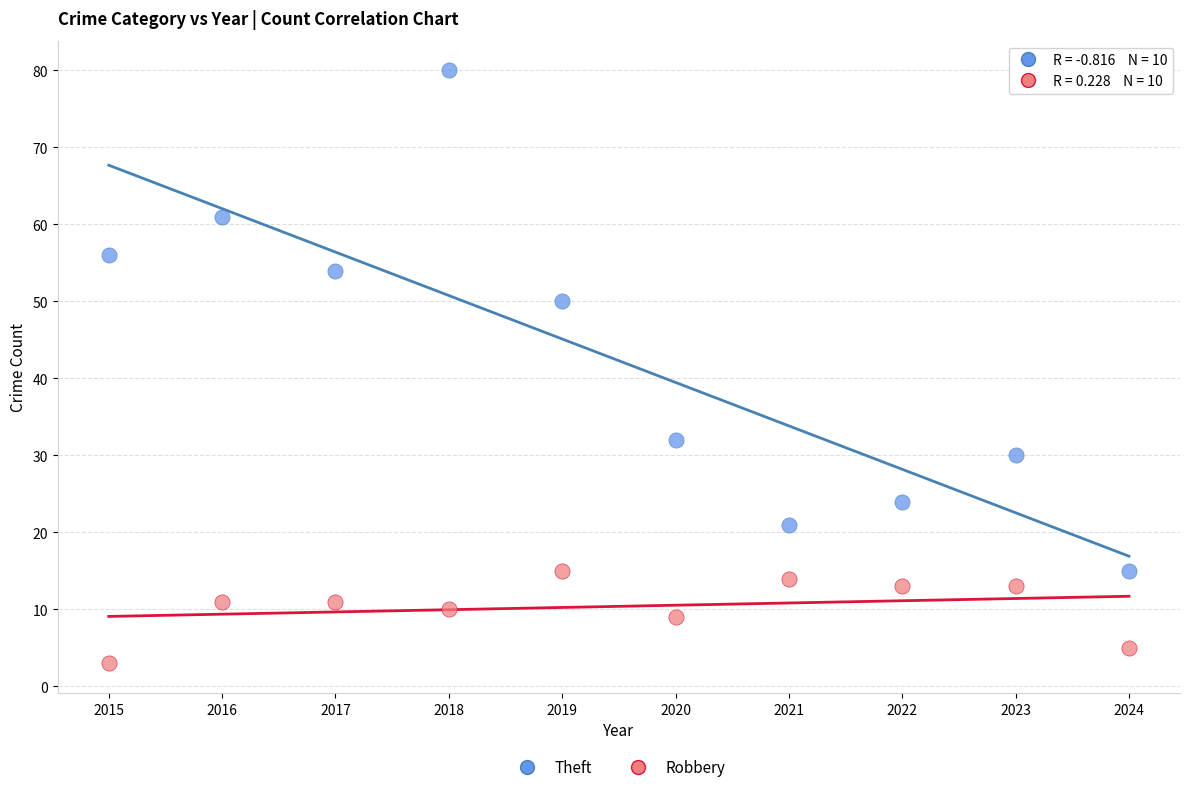

Which series has the largest Y range (max minus min)?

Theft